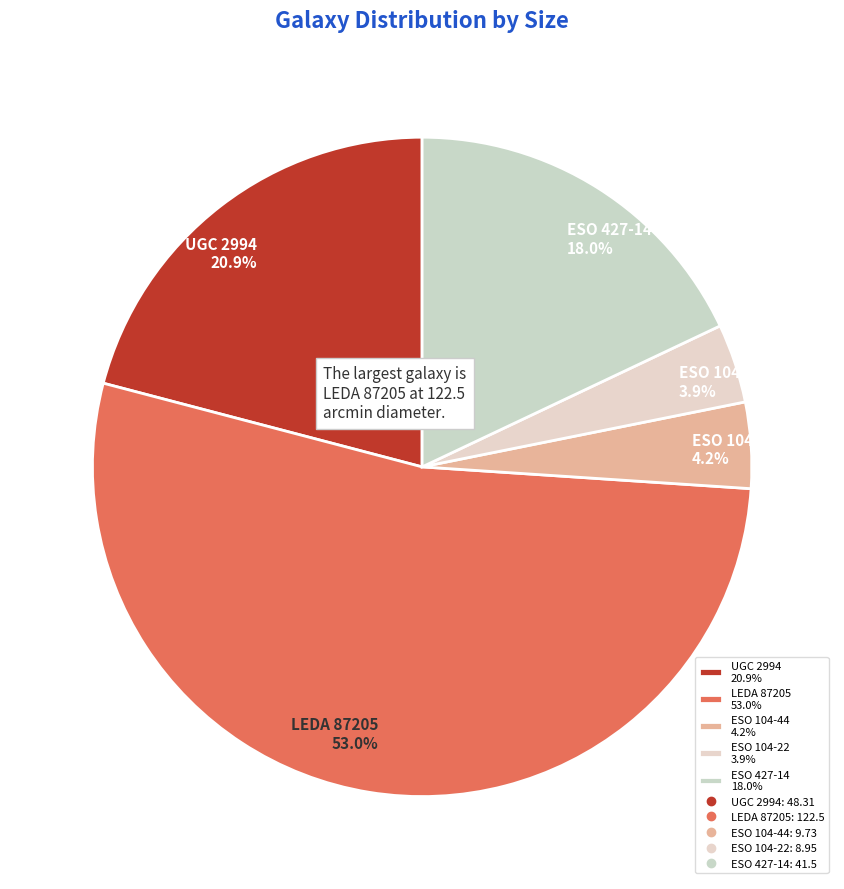

How many segments does this pie chart have?

5